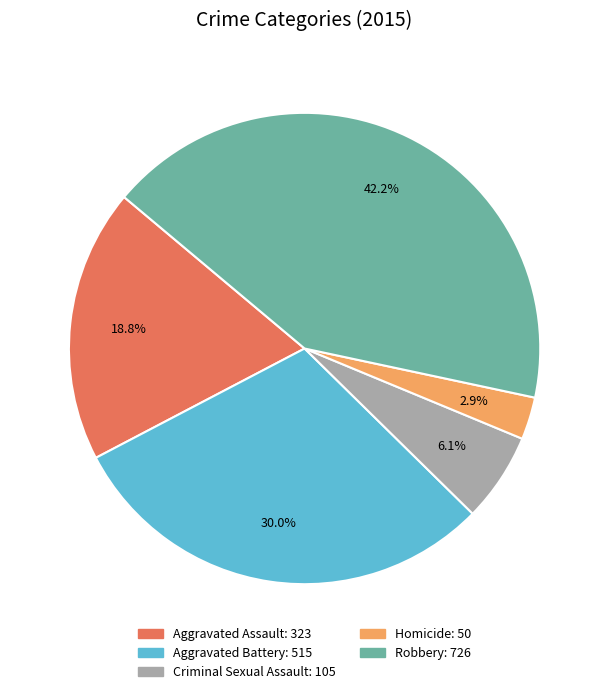

What is the largest slice in the pie chart?

Robbery